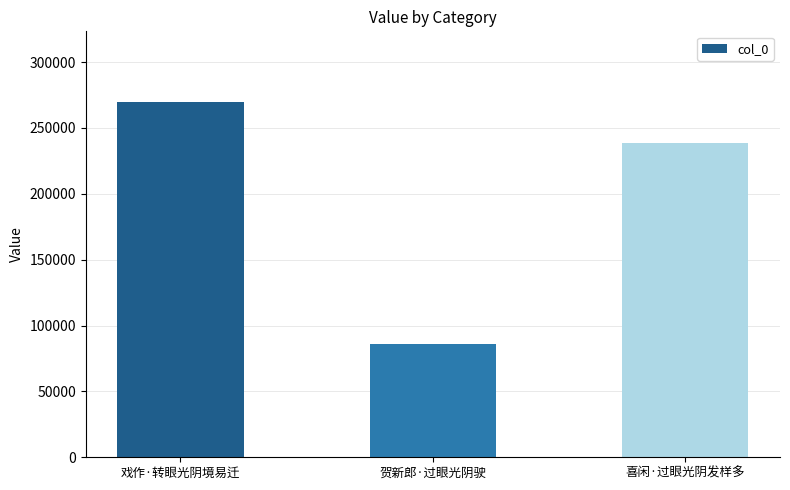

Count the values in the range 86183 to 269419.

3